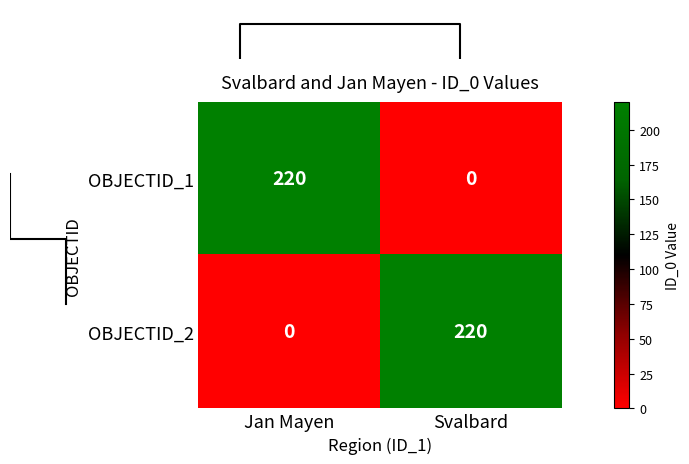

What is the sum of the OBJECTID_1 values at Jan Mayen and Svalbard?

220